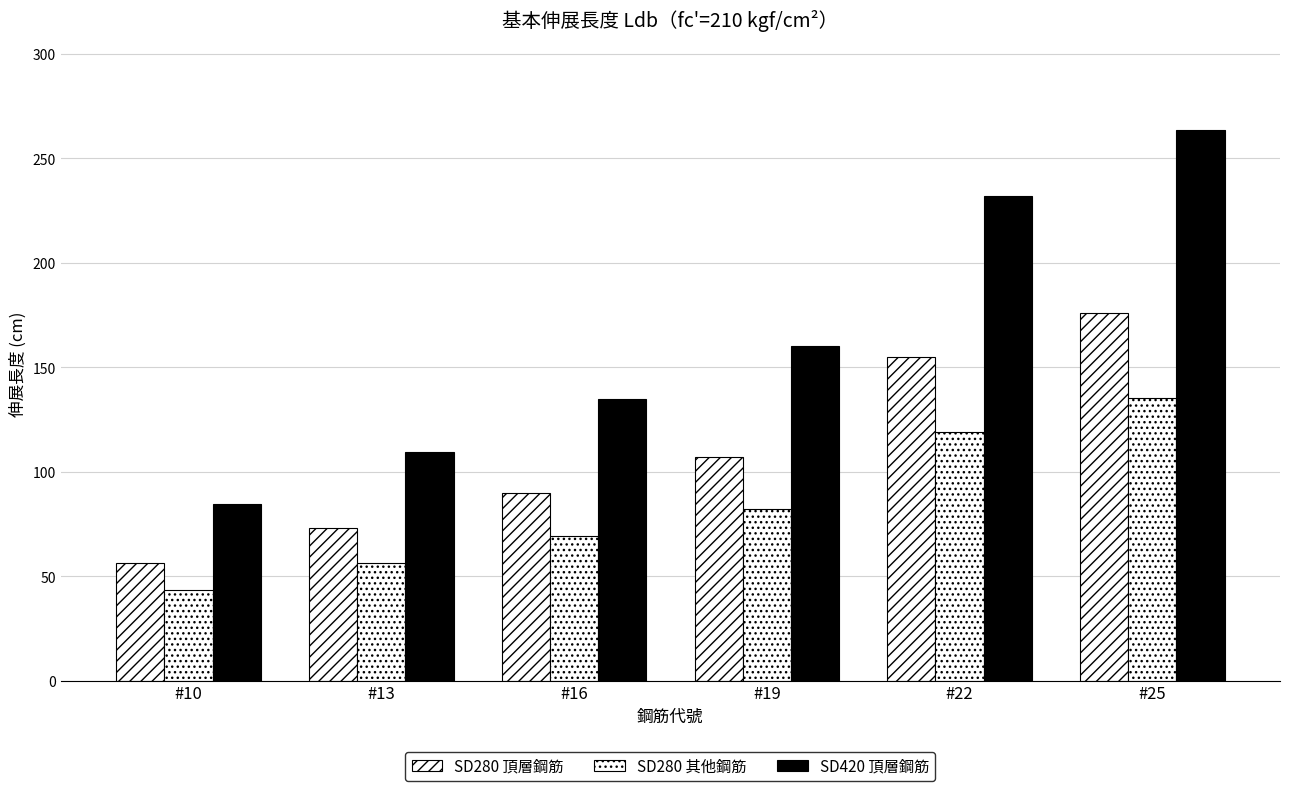

What is the sum of all SD420 頂層鋼筋 values?

985.4